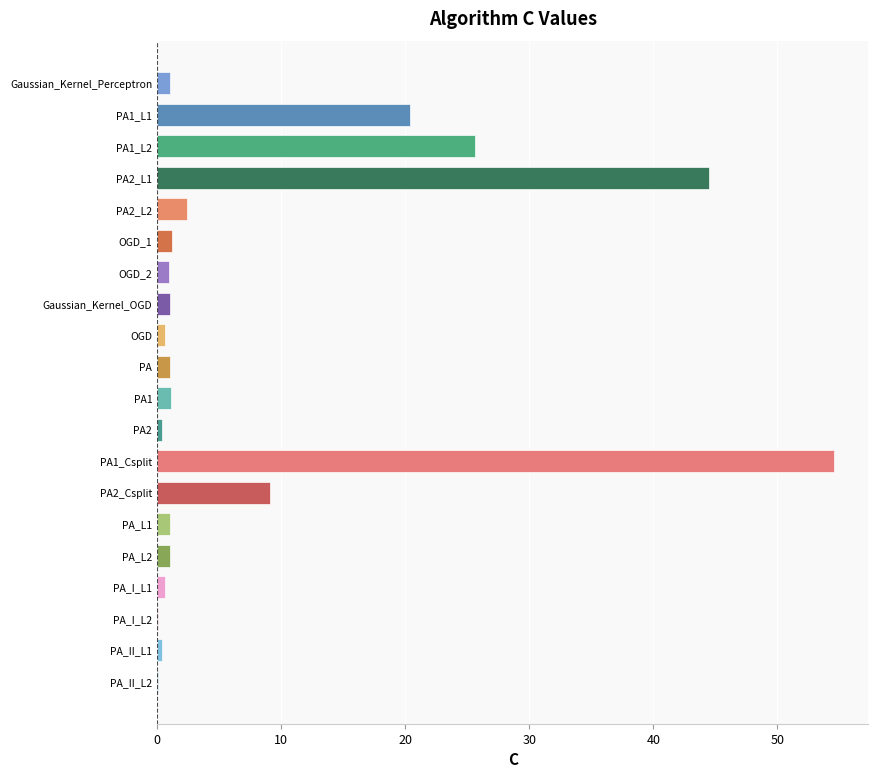

The value at PA is 1.0. True or false?

True